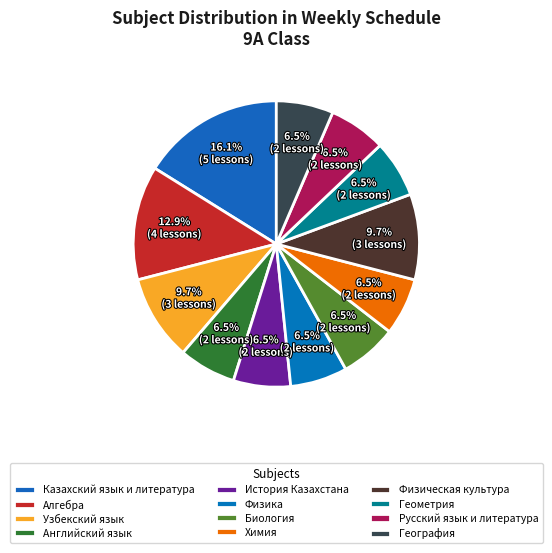

What is the total percentage of Химия and История Казахстана?

12.9%